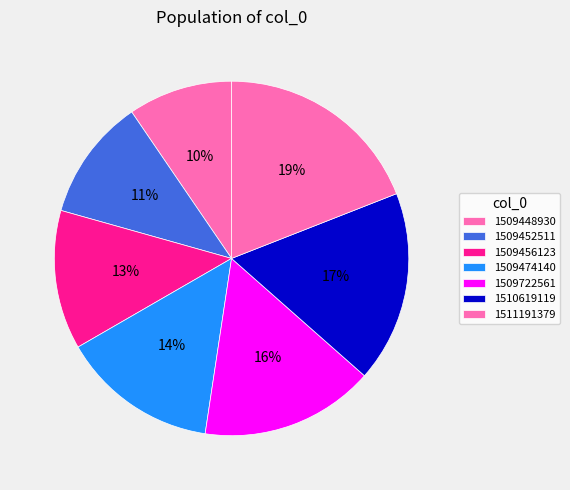

To the nearest percent, what portion does 1509456123 represent?

13%